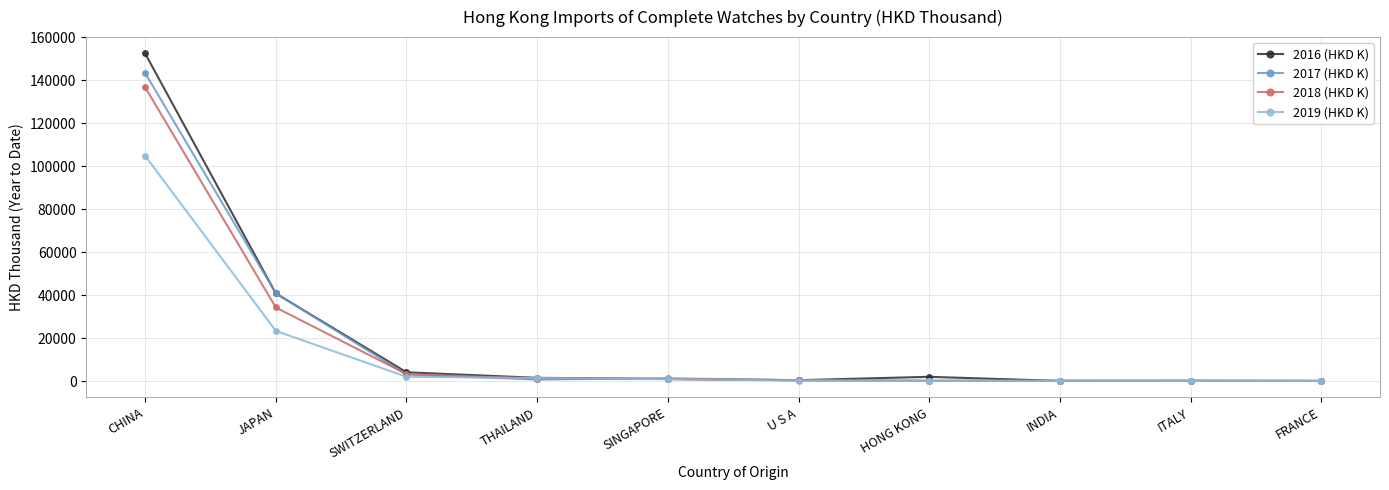

The 2019 (HKD K) series shows 176308.6 at CHINA. True or false?

False